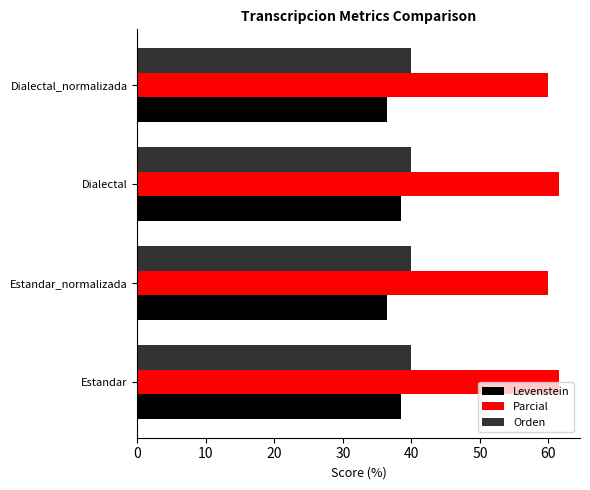

Is it true that Orden equals 14.0 at Dialectal_normalizada?

False